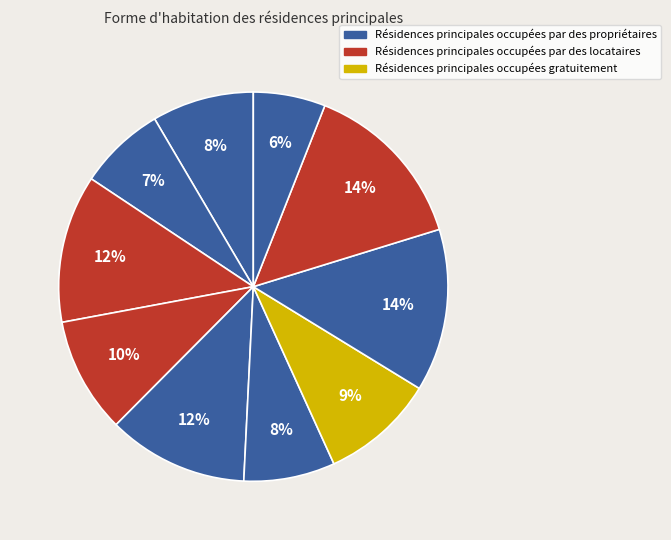

How many slices are in this pie chart?

10